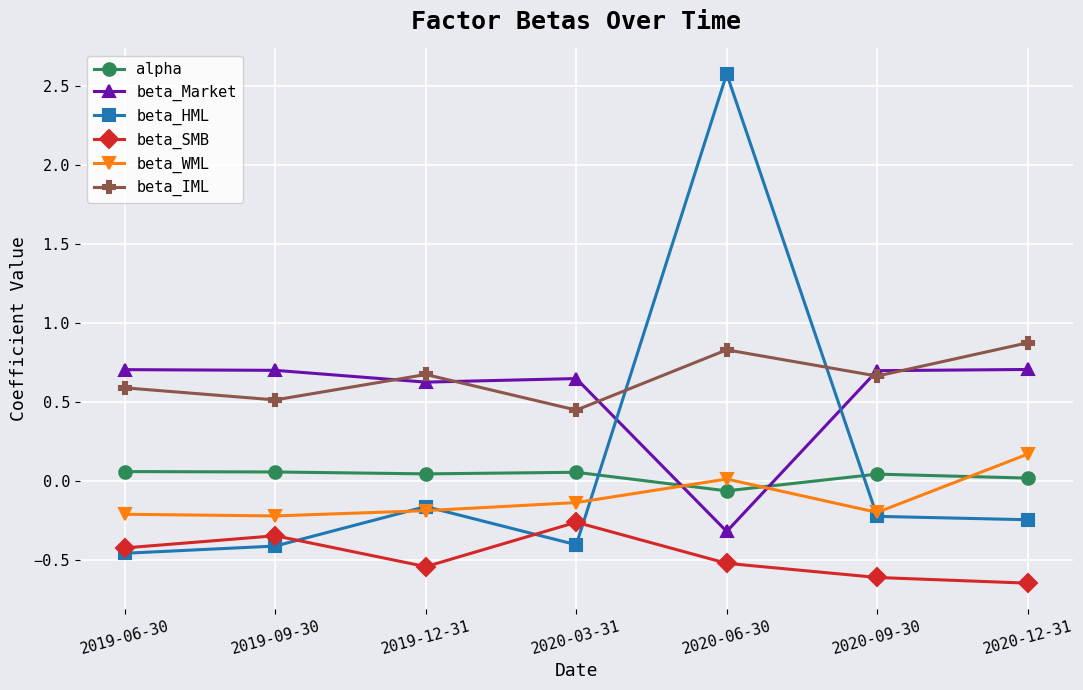

At which label does alpha reach its minimum?

2020-06-30